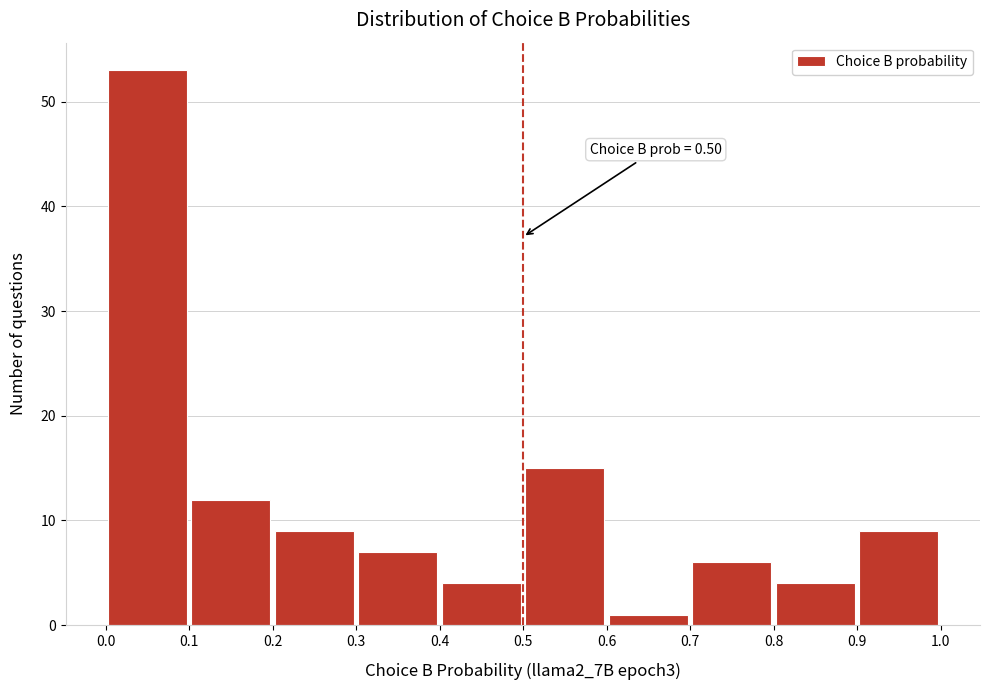

Which range on the x-axis has the tallest bar?

0.0 to 0.1